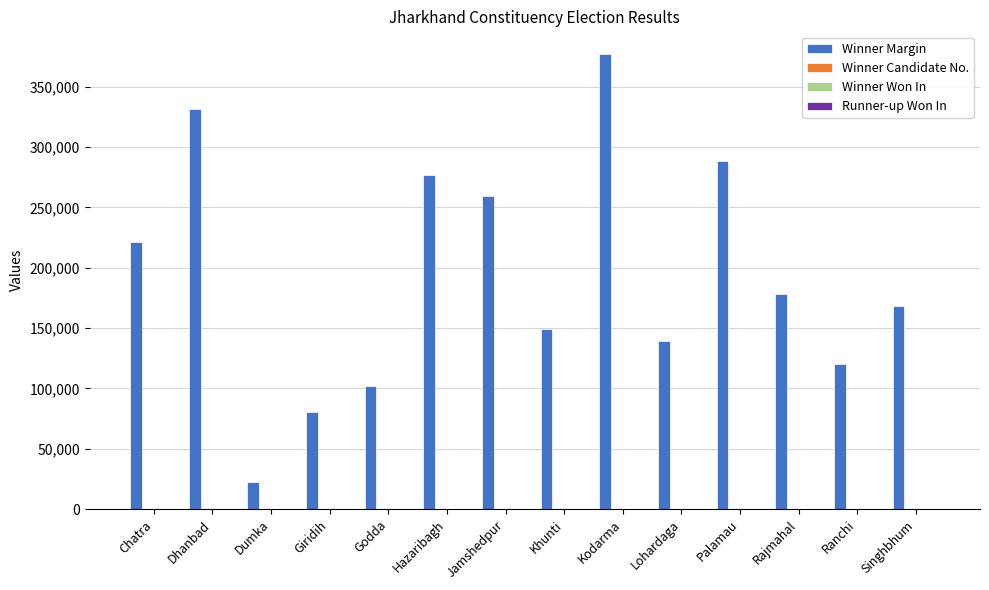

The Winner Margin series shows 178264 at Rajmahal. True or false?

True